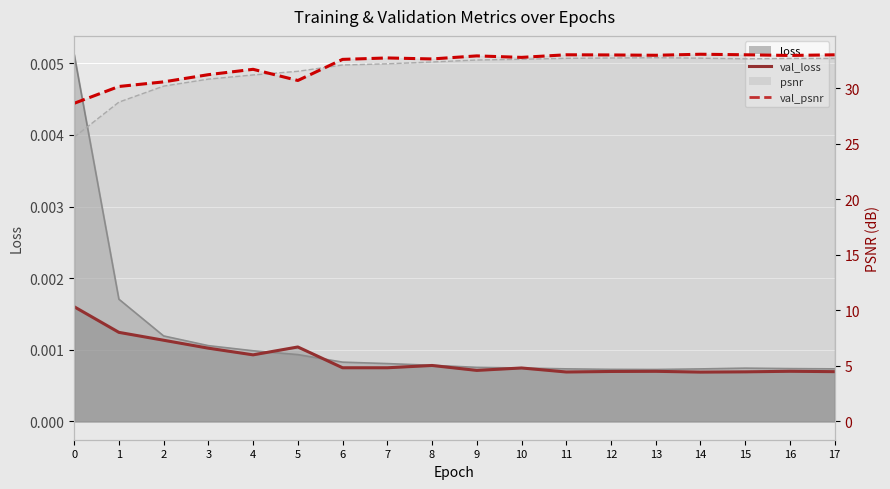

Rank the series at 12 from lowest to highest value.

val_loss, loss, psnr, val_psnr